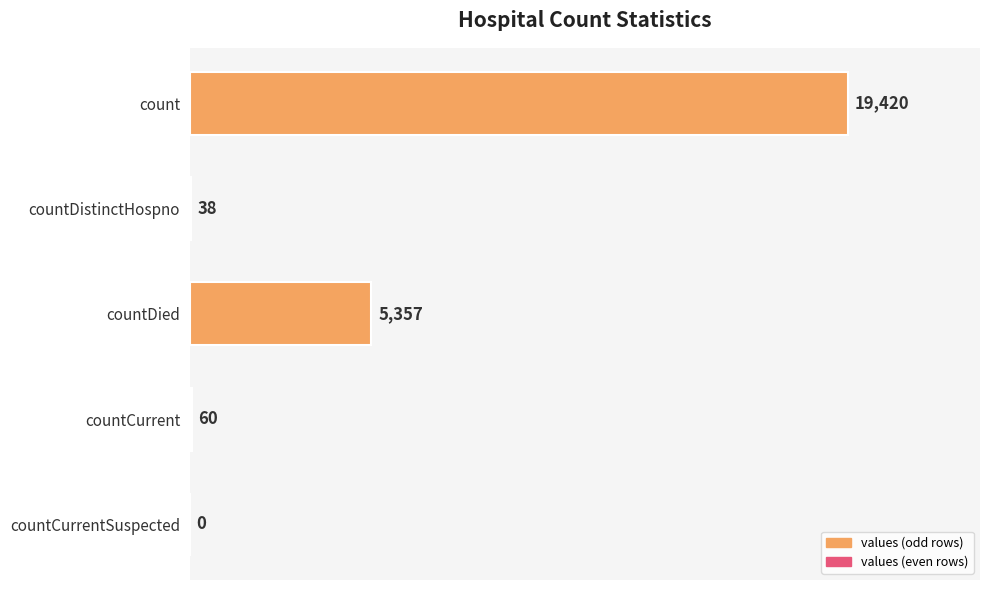

Reading top to bottom, extract all data points from this chart.

count=19420	countDistinctHospno=38	countDied=5357	countCurrent=60	countCurrentSuspected=0